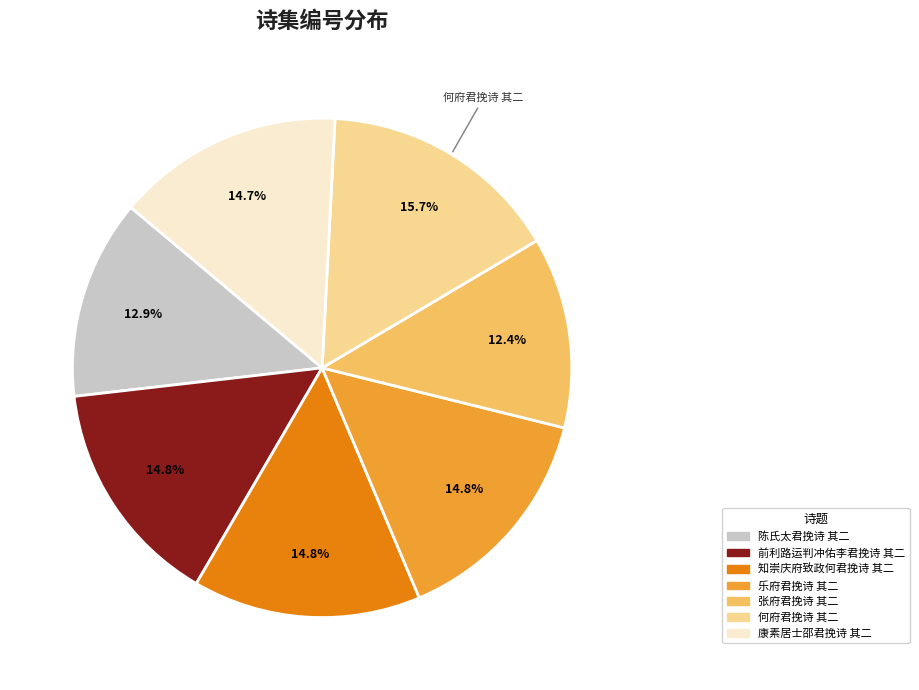

What portion of the pie excludes 何府君挽诗 其二?

84.3%